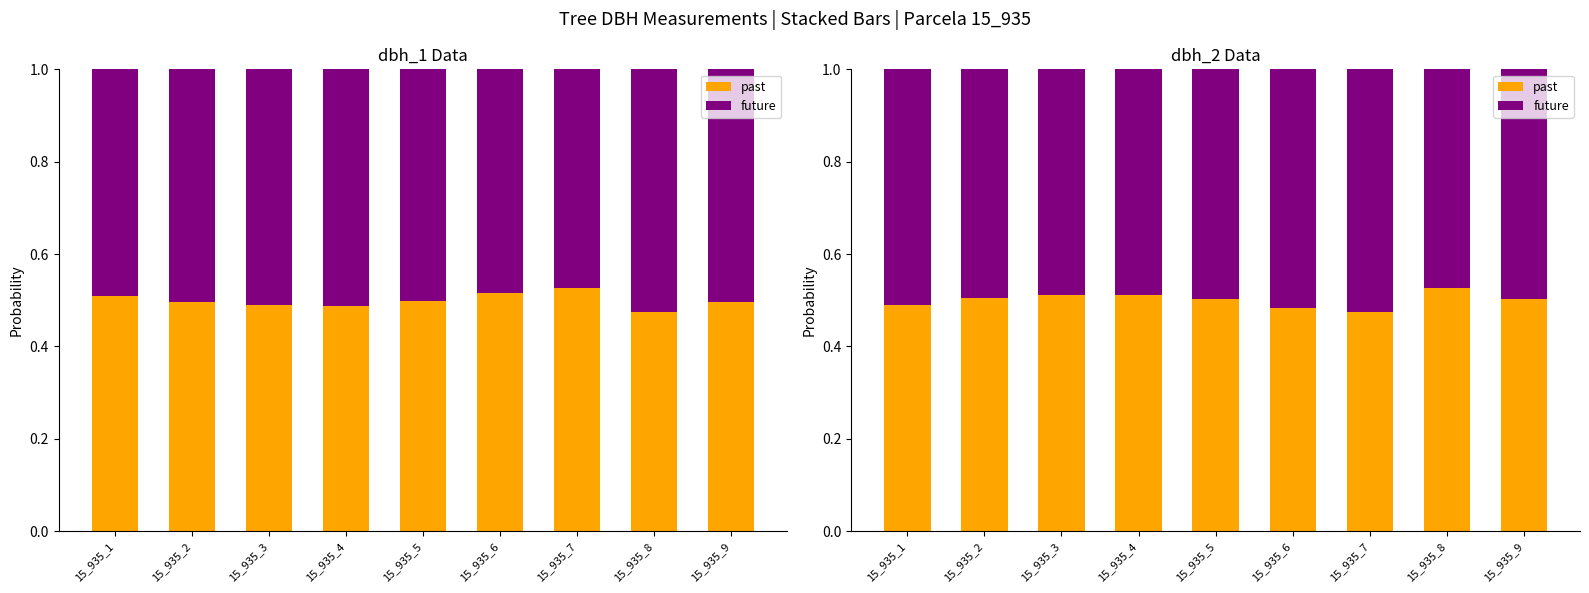

What is the sum of the future values at 15_935_2 and 15_935_9?

1.0